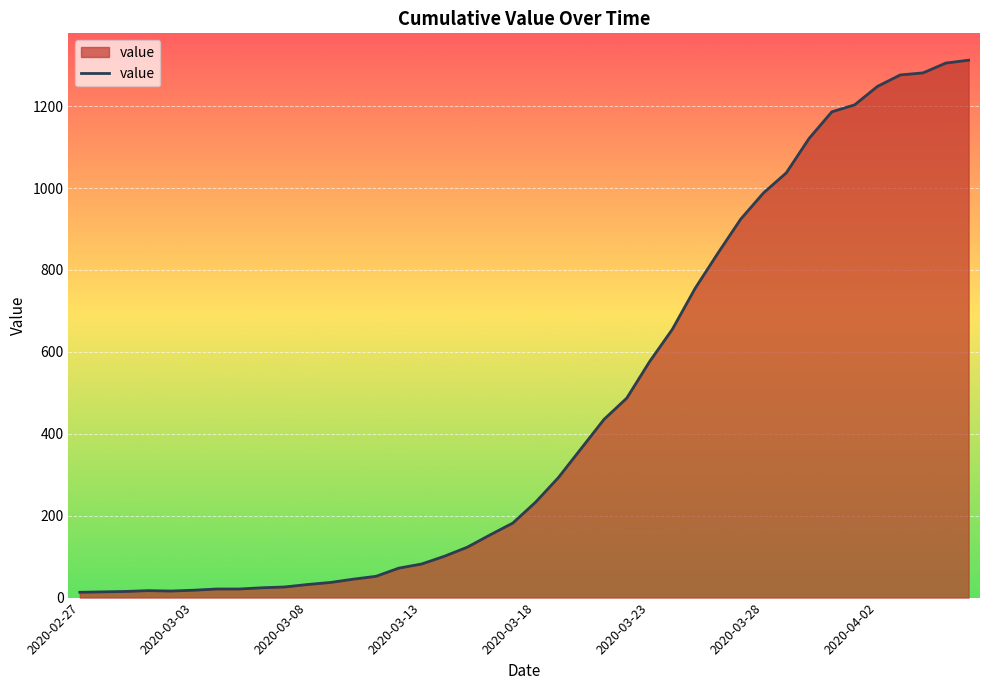

What is the greatest value displayed?

1312